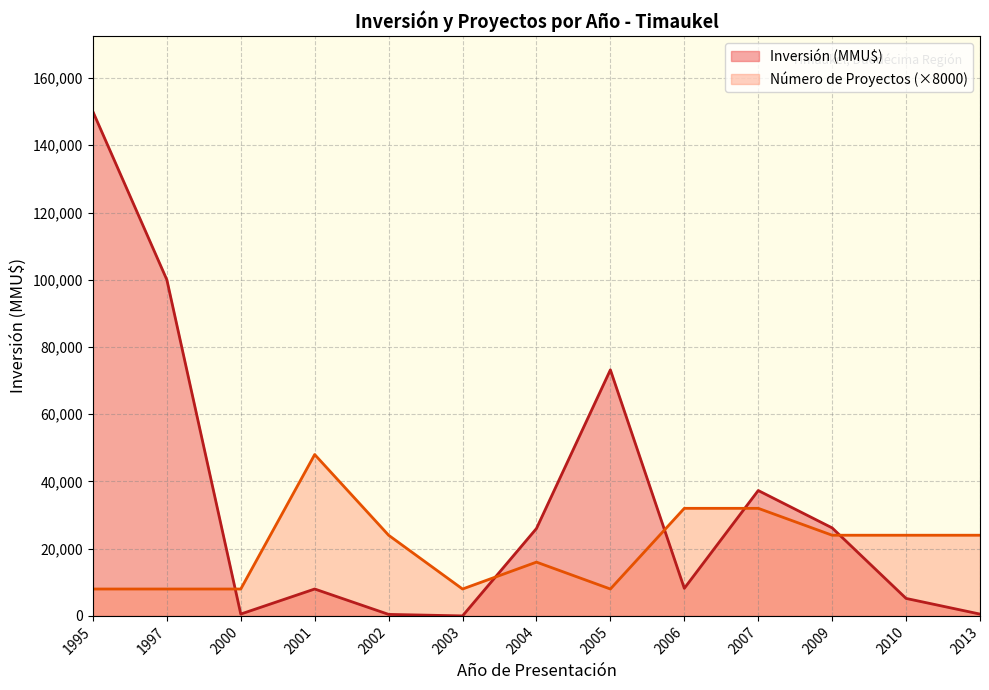

At which category is the sum across all series the highest?

1995